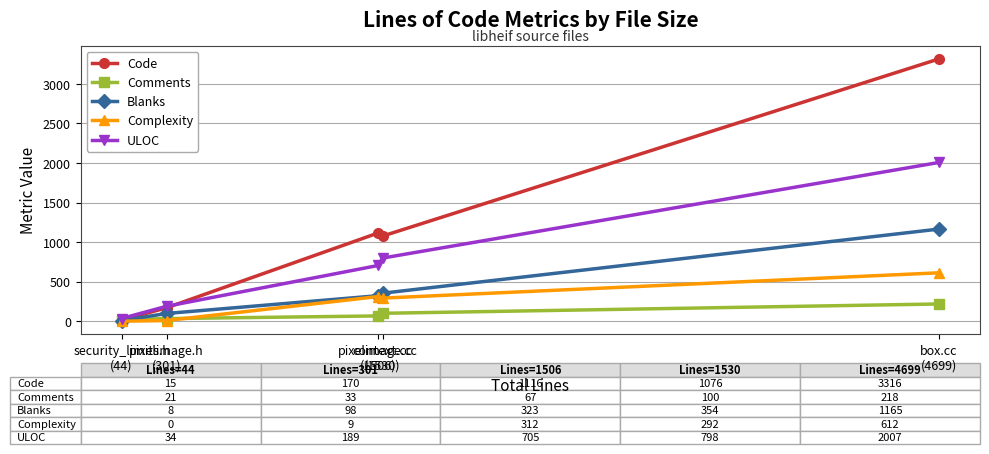

How many lines are shown in the chart?

5